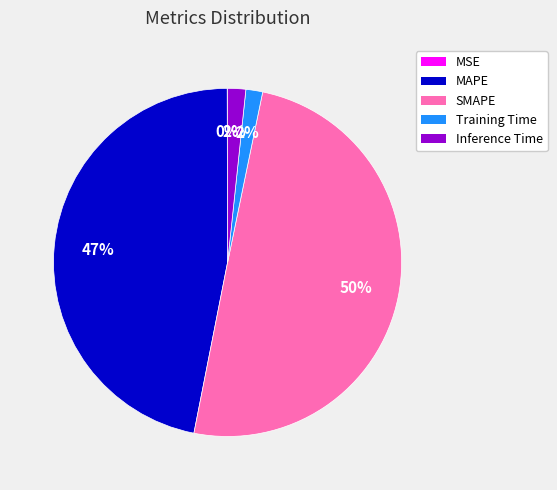

To the nearest percent, what portion does SMAPE represent?

50%